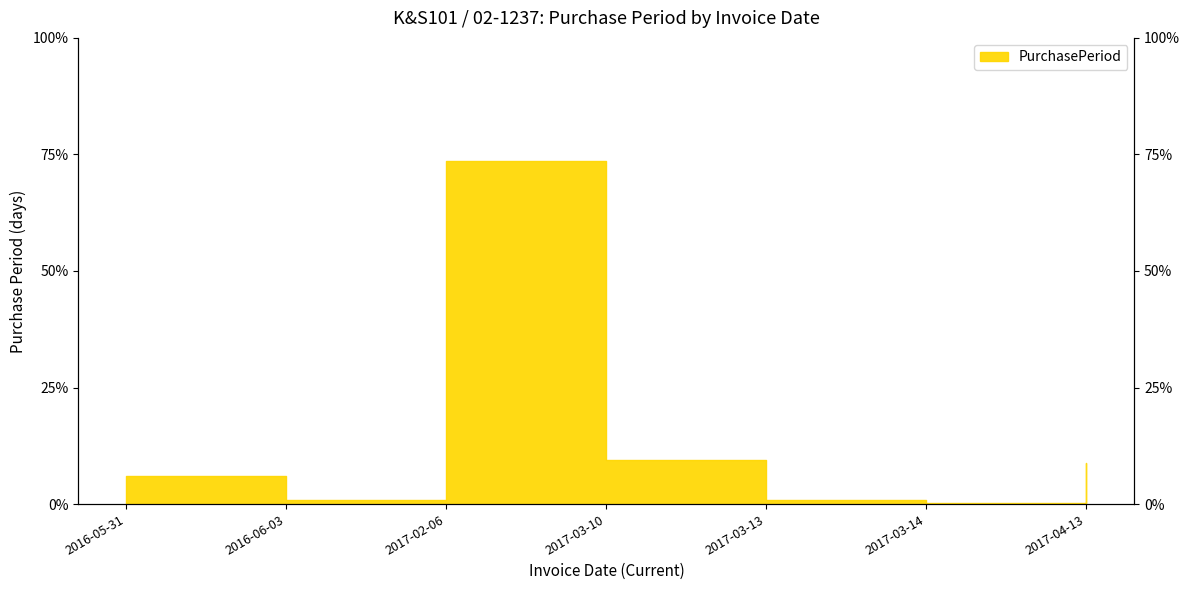

What value does the data have at 2017-02-06?

73.6